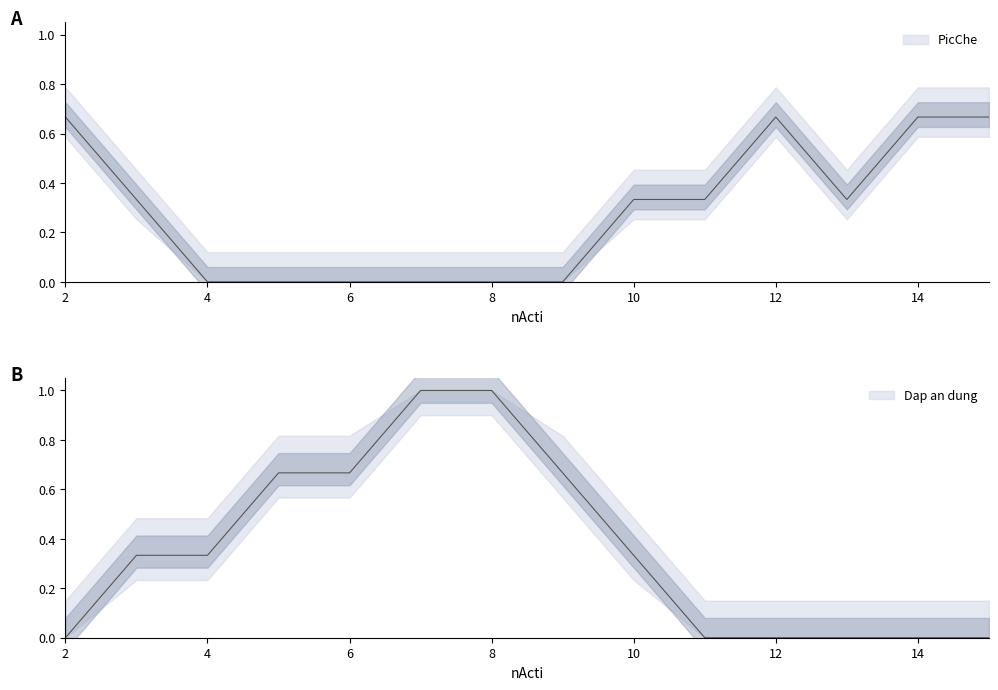

True or false: Dap an dung and PicChe intersect in this chart.

False